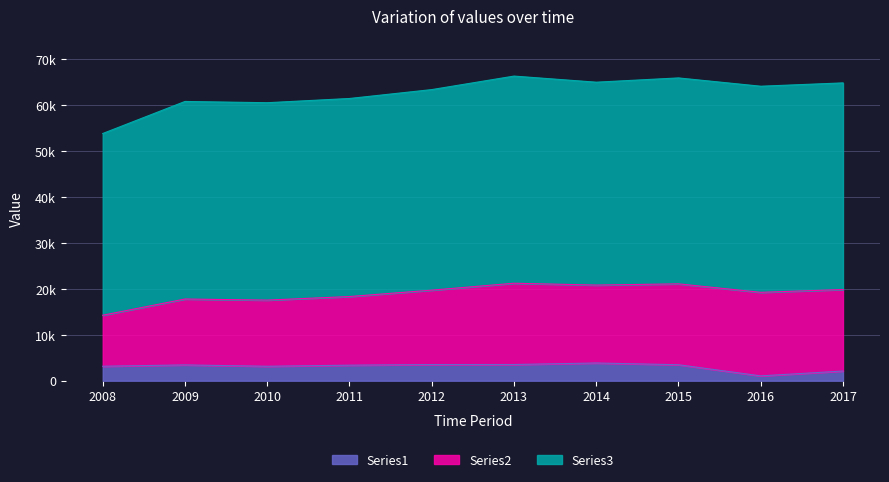

What is the total value across all series at 2010?

60514